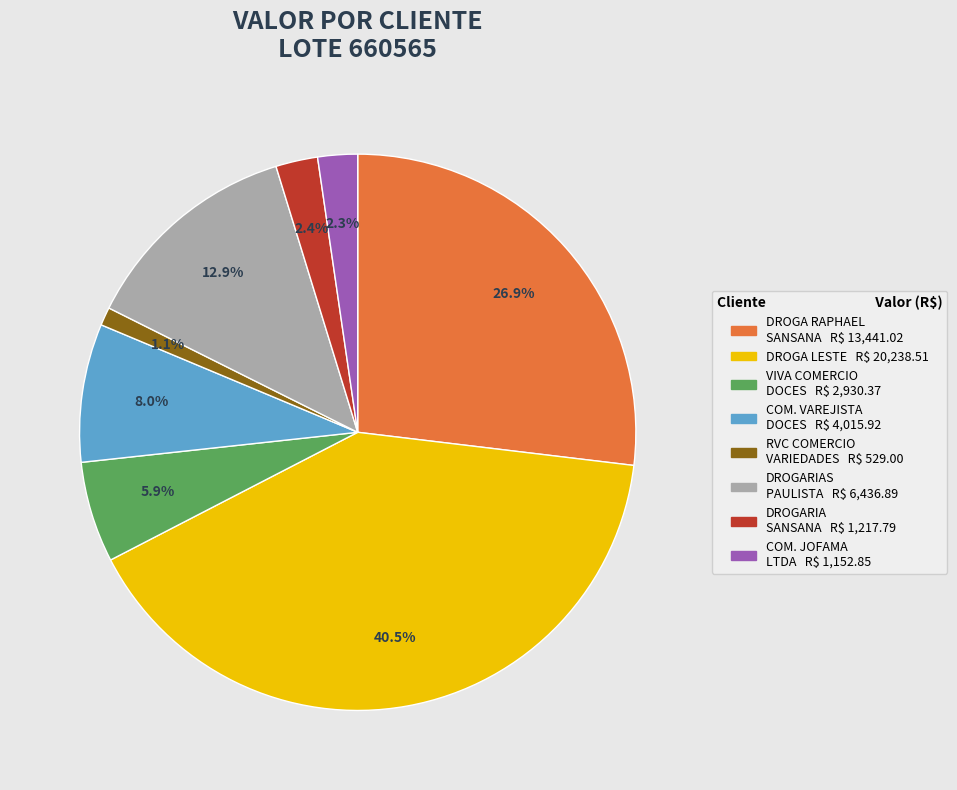

Is there a majority slice in this chart?

No